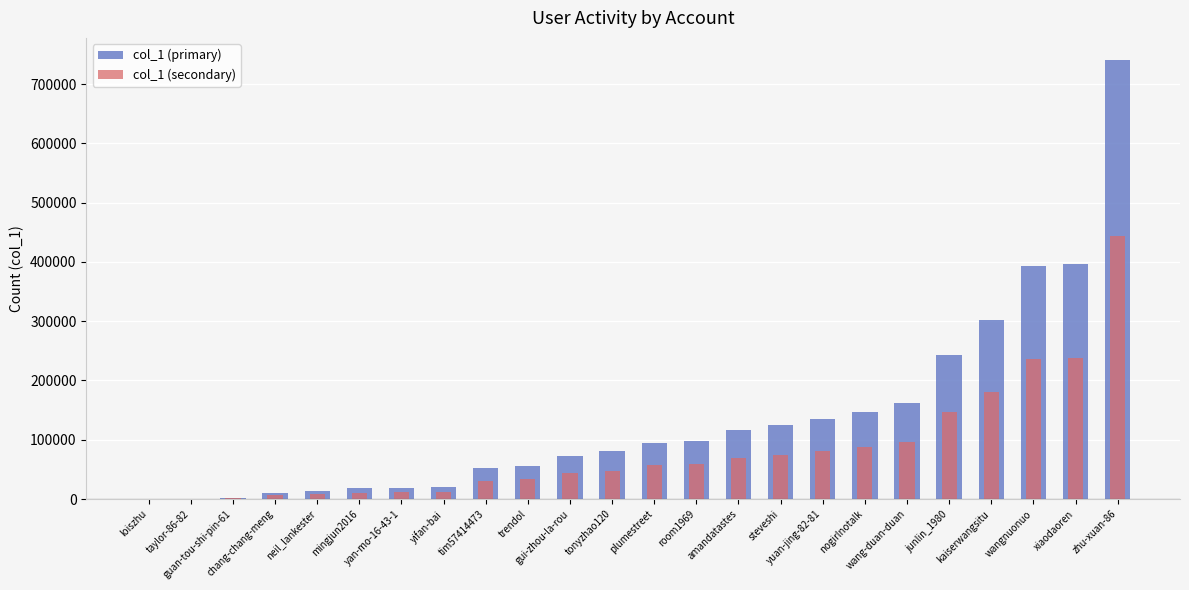

What is the value of the col_1 (secondary) bar at the 4th from the left?

6238.2